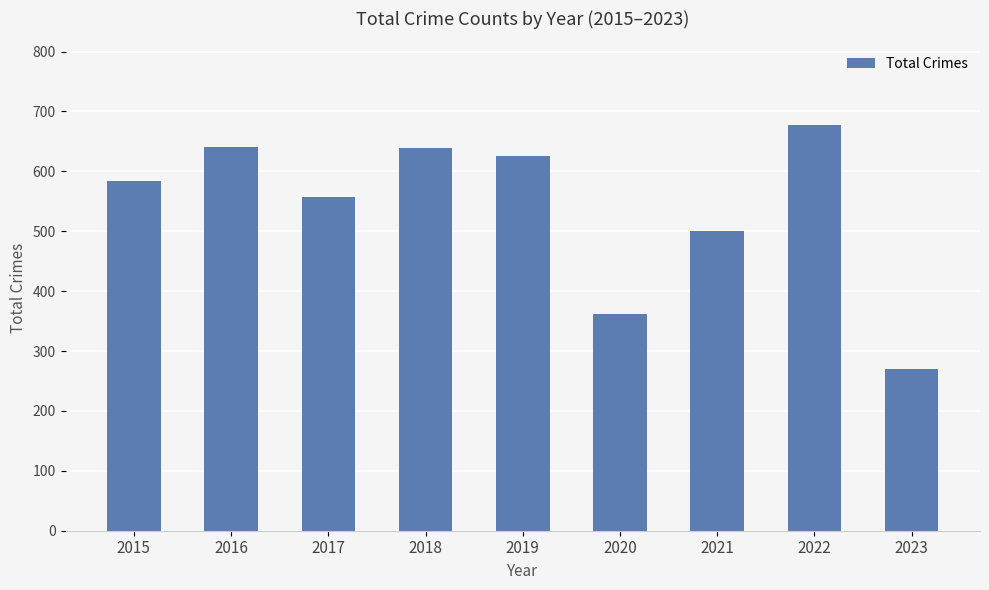

Which category has the highest value across all series?

2022